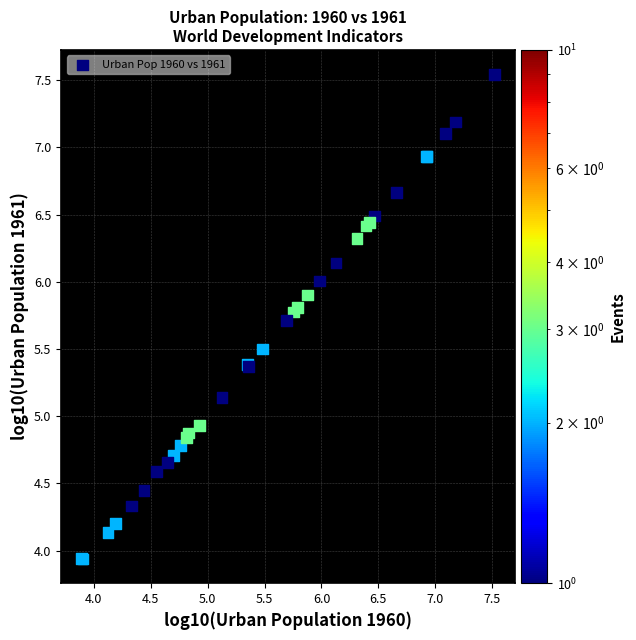

What Y value in the scatter plot is closest to 5?

4.9